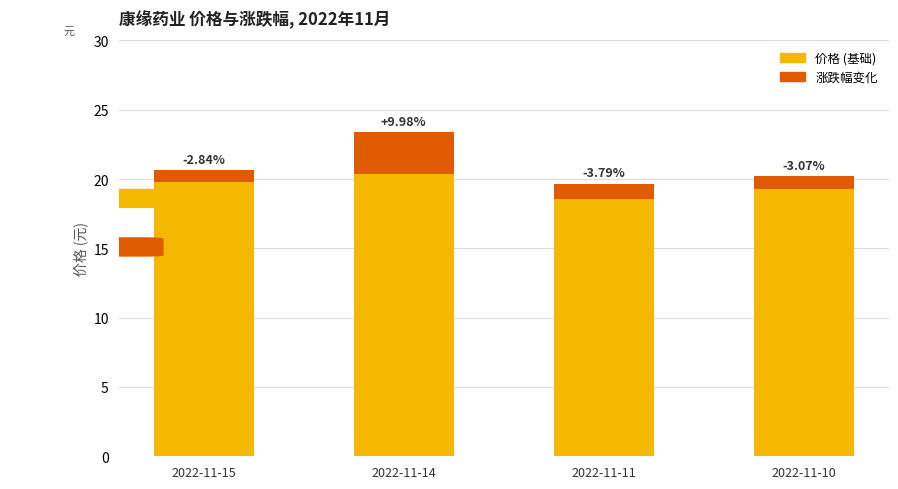

Are the bars grouped side by side (vs. stacked)?

No